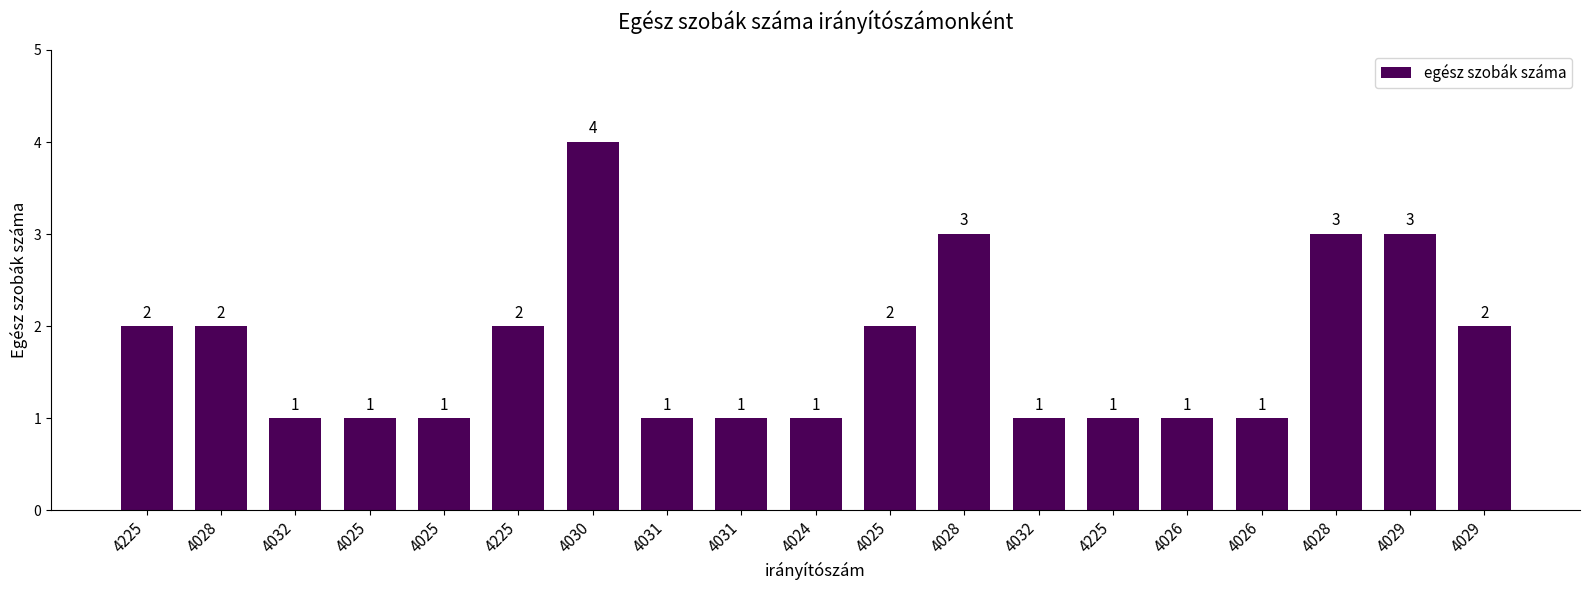

Reading right to left, extract all data points from this chart.

2	3	3	1	1	1	1	3	2	1	1	1	4	2	1	1	1	2	2